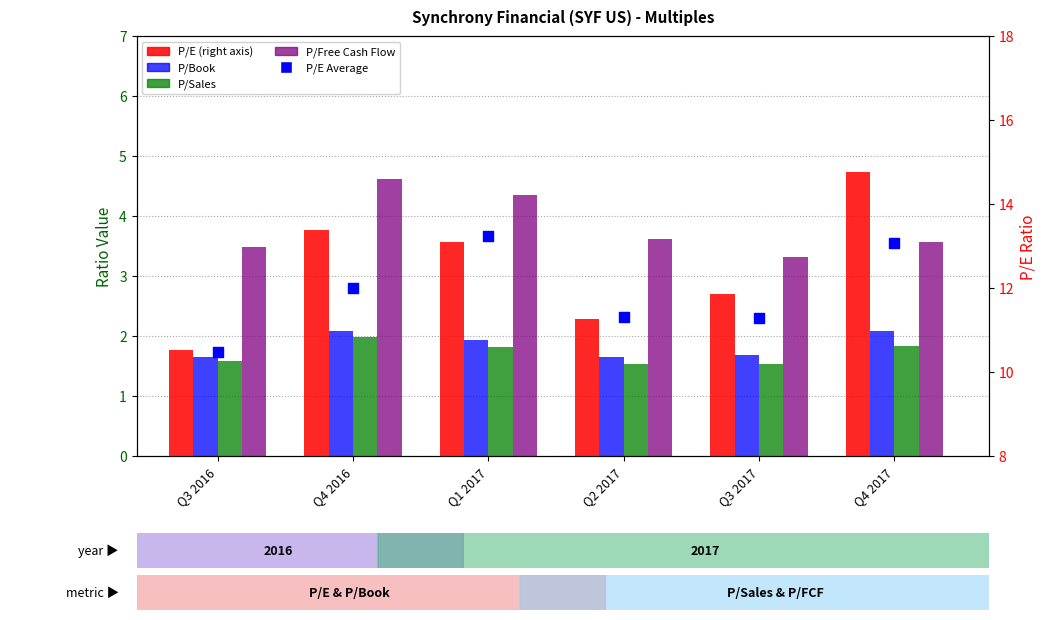

Which series contains the lowest Y value?

P/Sales